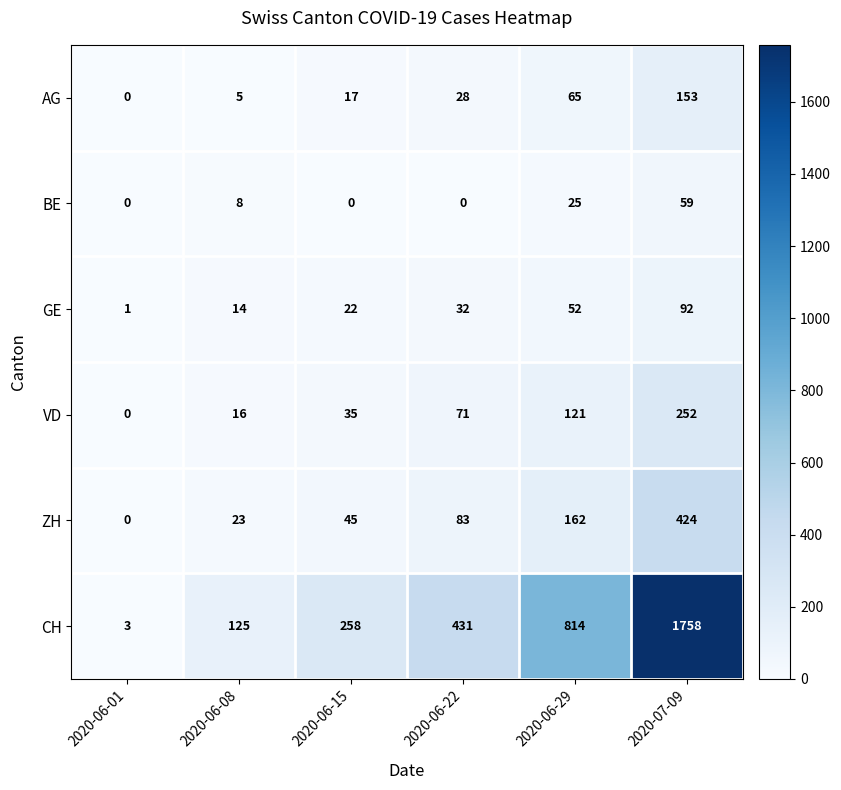

Between 2020-06-01 and 2020-06-08, which series saw the biggest shift?

CH